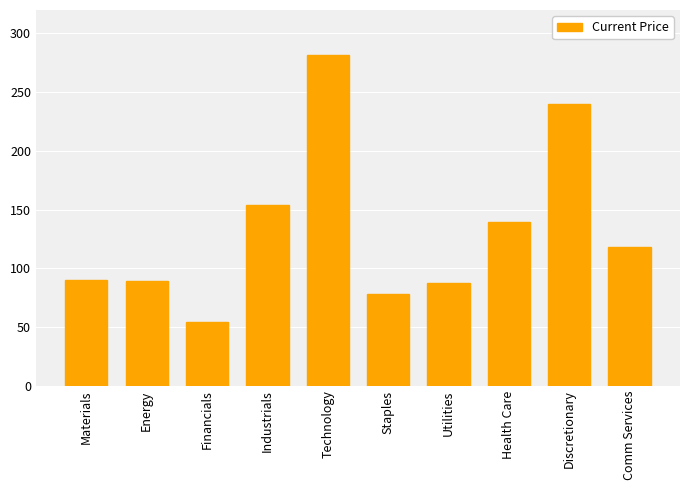

At which label does the data first exceed 118?

Industrials